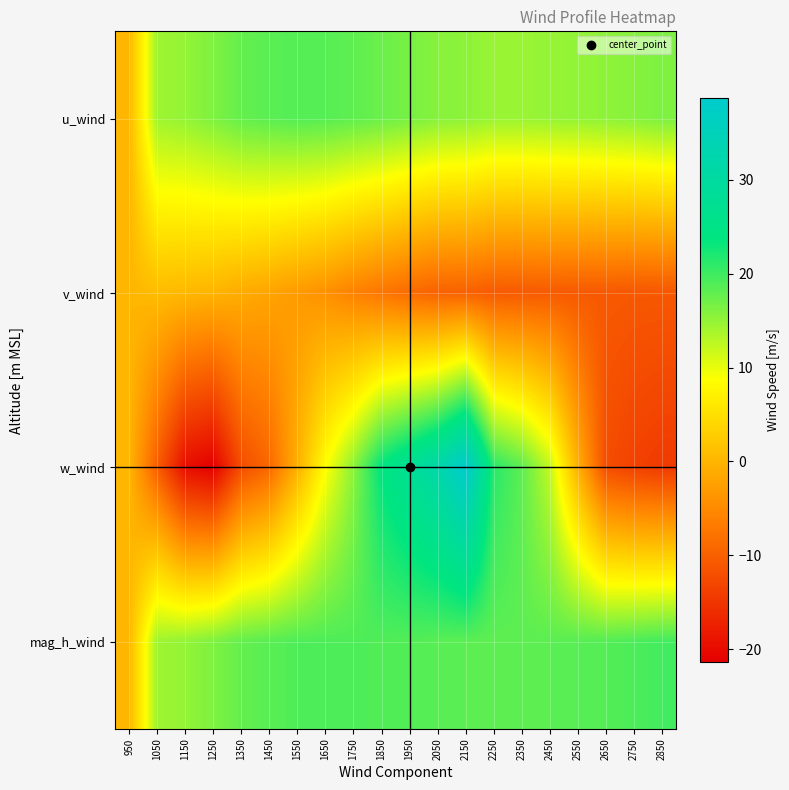

Reading left to right, extract all data points from this chart.

u_wind: 950=0.1	1050=14.3	1150=15.0	1250=16.2	1350=17.7	1450=18.3	1550=18.7	1650=18.6	1750=18.0	1850=17.4	1950=16.6	2050=15.7	2150=15.4	2250=14.7	2350=14.7	2450=14.9	2550=15.1	2650=15.3	2750=15.7	2850=16.4
v_wind: 950=0.0	1050=0.8	1150=0.4	1250=-0.1	1350=-1.1	1450=-2.0	1550=-3.2	1650=-4.3	1750=-6.1	1850=-7.4	1950=-8.8	2050=-9.7	2150=-9.8	2250=-10.6	2350=-10.7	2450=-10.6	2550=-10.8	2650=-10.8	2750=-11.0	2850=-11.0
w_wind: 950=0.0	1050=-10.3	1150=-19.7	1250=-21.4	1350=-12.3	1450=-9.1	1550=-0.7	1650=8.5	1750=15.4	1850=23.8	1950=27.8	2050=31.8	2150=38.7	2250=21.3	2350=18.2	2450=12.3	2550=-0.6	2650=-12.2	2750=-13.6	2850=-14.4
mag_h_wind: 950=0.1	1050=14.4	1150=15.0	1250=16.2	1350=17.8	1450=18.4	1550=19.0	1650=19.1	1750=19.0	1850=18.9	1950=18.8	2050=18.5	2150=18.3	2250=18.1	2350=18.1	2450=18.3	2550=18.5	2650=18.7	2750=19.2	2850=19.7